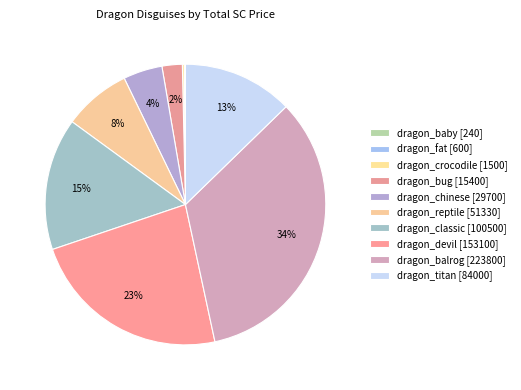

Which category has the smallest portion of the pie?

dragon_baby